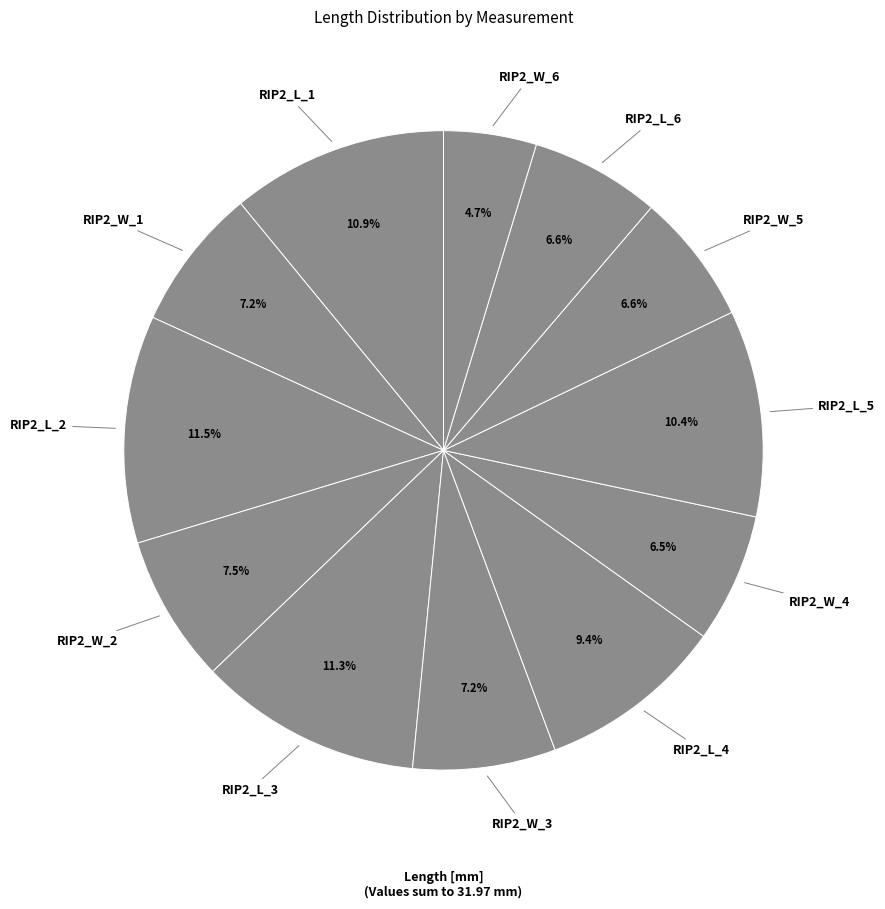

What portion of the pie excludes RIP2_W_2?

92.5%